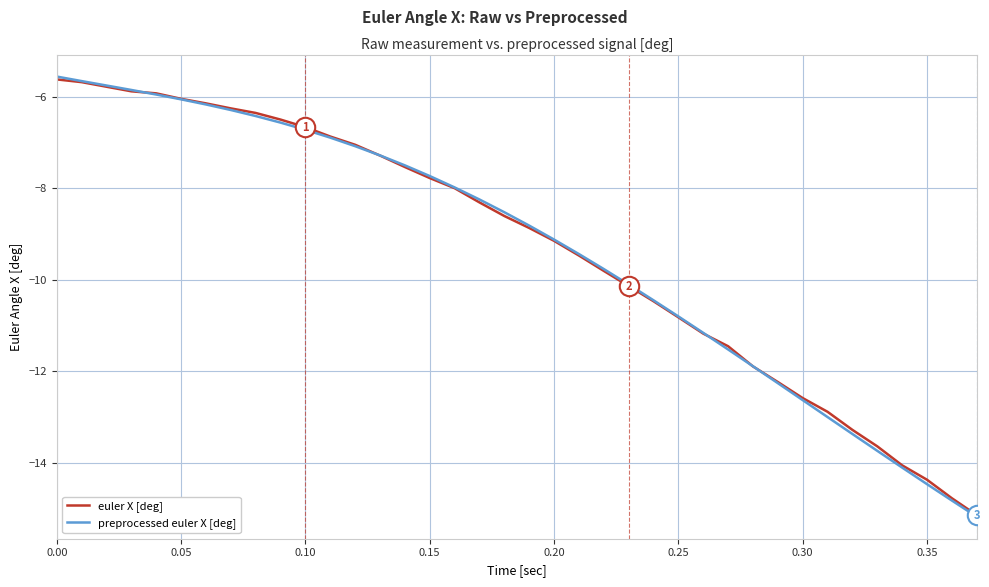

Is this an area chart (filled region under the line)?

No